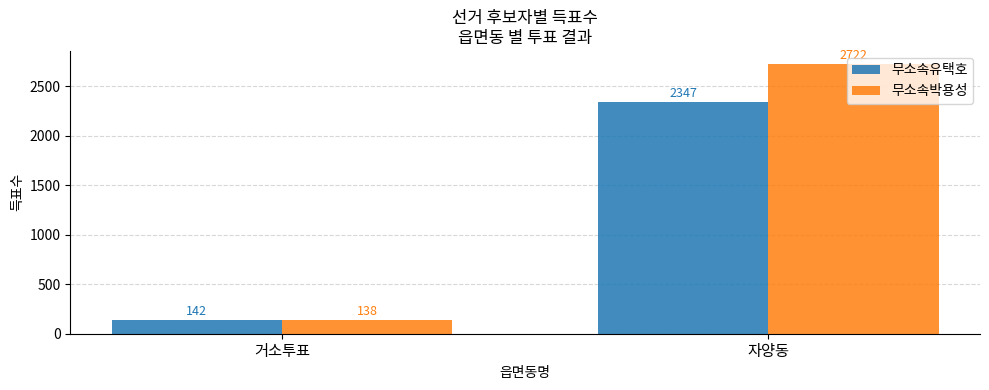

What is the smallest value displayed?

138